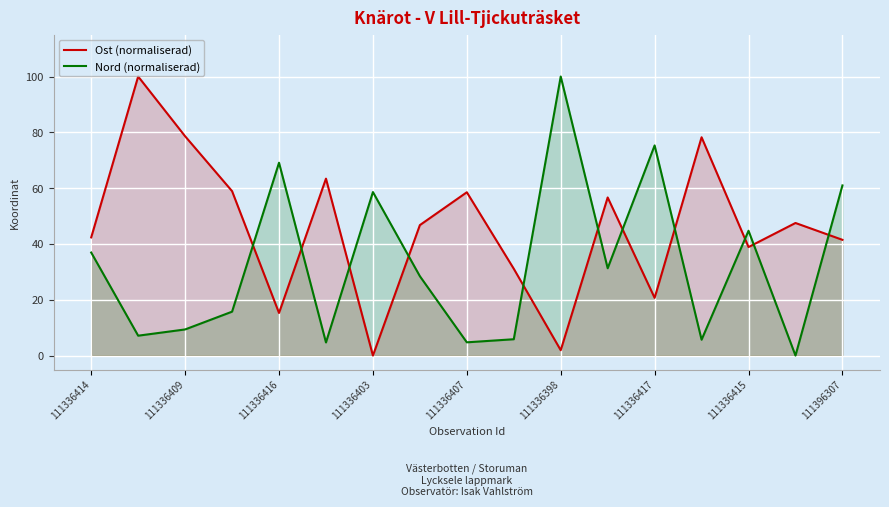

What is the difference between the Ost (normaliserad) values at 111336416 and 111336407?

43.3